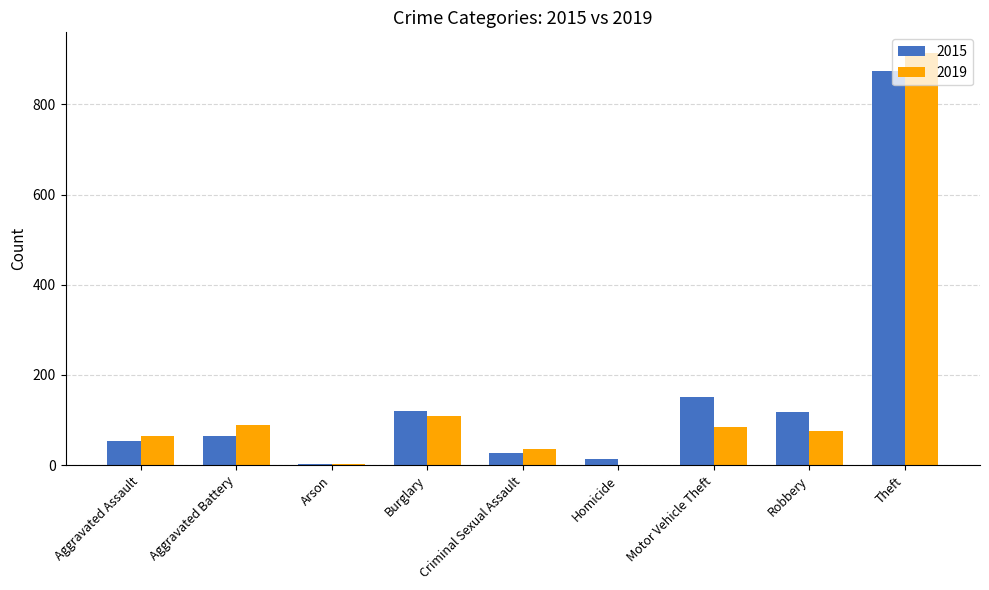

What is the greatest value displayed?

914